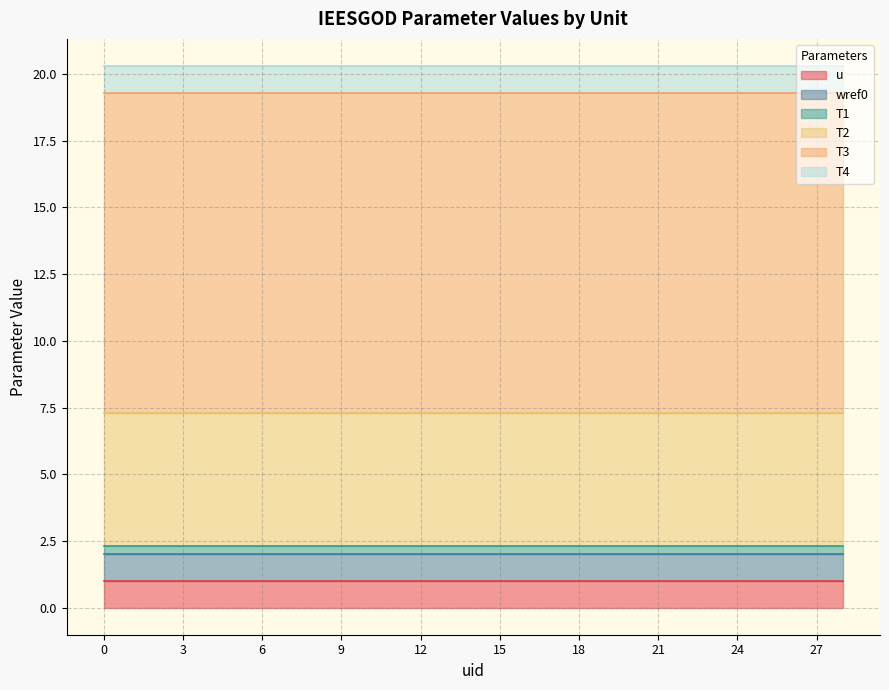

Is the value of u at 12 greater than the value of wref0 at 2?

No